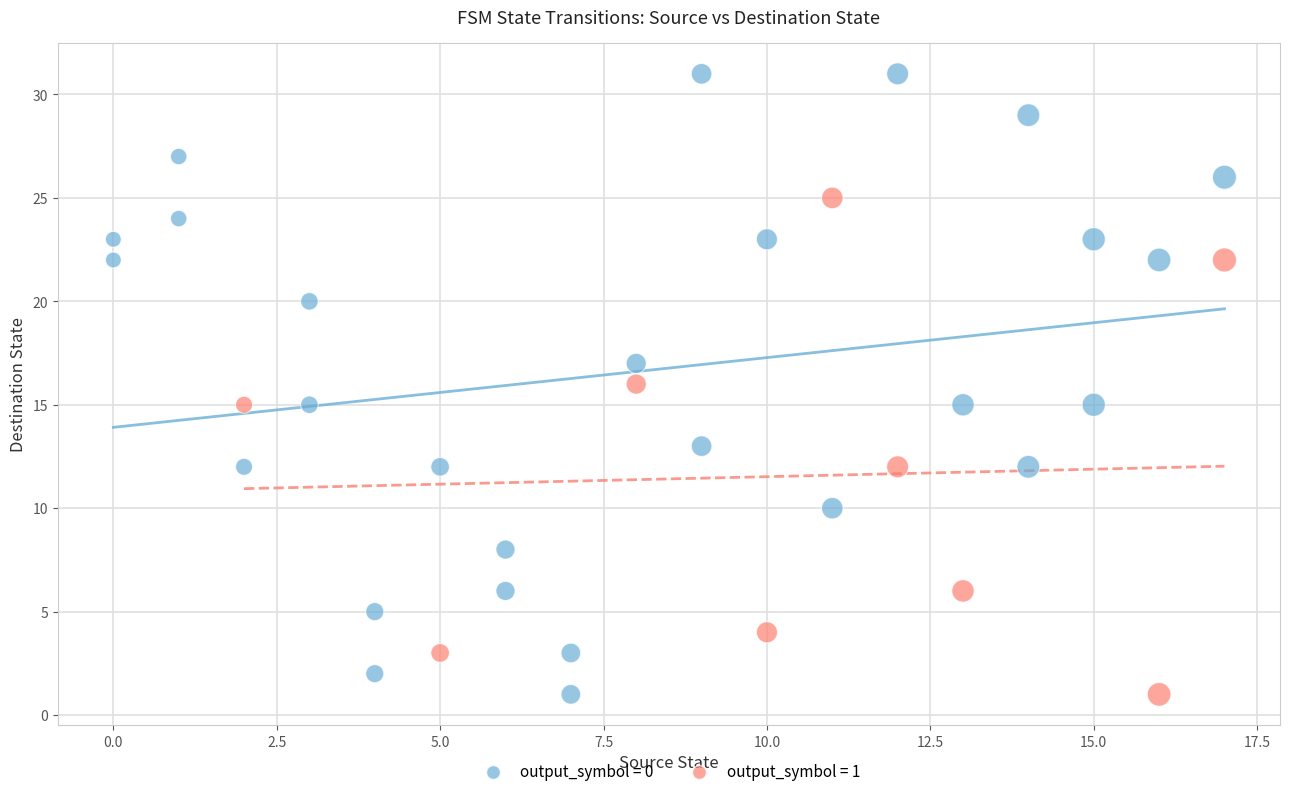

Which series reaches the maximum Y coordinate?

output_symbol = 0